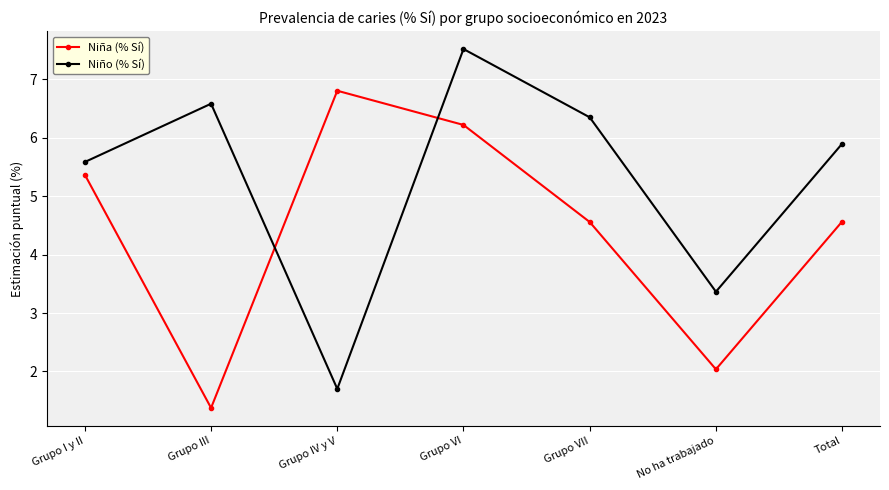

Is it true that Niño (% Sí) equals 5.9 at Total?

True